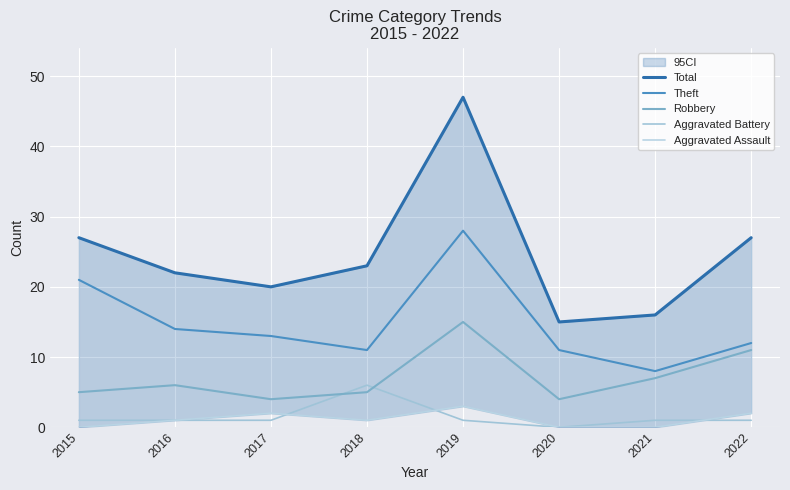

True or false: Robbery has a value of 15 at 2019.

True